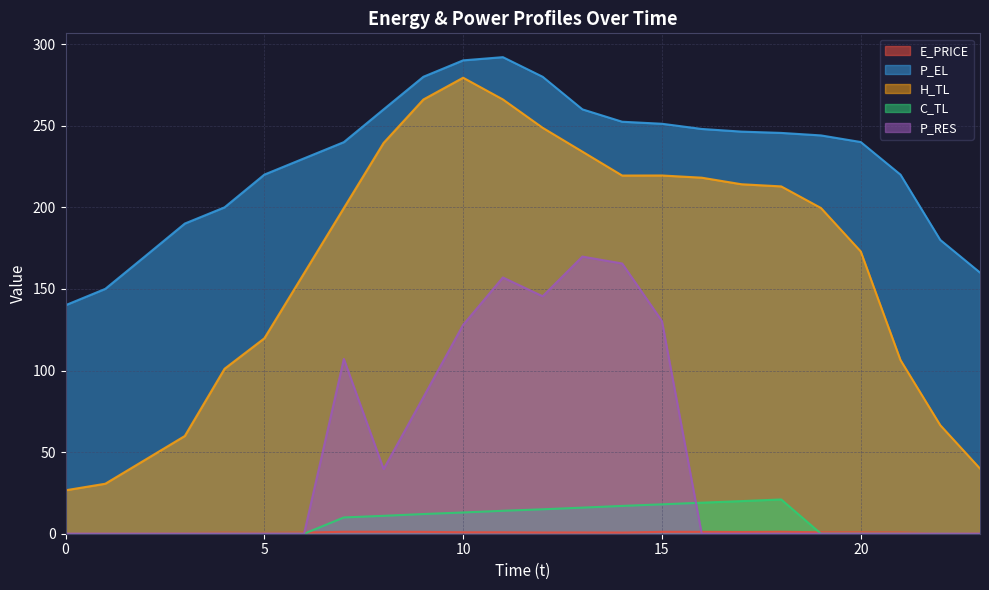

Reading left to right, extract all data points from this chart.

E_PRICE: 0.3	0.3	0.3	0.4	0.6	0.5	0.7	1.2	1.2	1.1	0.9	0.9	0.7	0.8	0.7	1.2	1.2	1.0	1.2	0.9	0.8	0.7	0.2	0.4
P_EL: 140.0	150.0	170.0	190.0	200.0	220.0	230.0	239.9	260.0	280.0	290.0	292.0	280.0	260.0	252.4	251.2	248.0	246.4	245.6	244.0	240.0	220.0	180.0	160.0
H_TL: 26.6	30.6	45.2	59.9	101.1	119.7	159.6	199.6	239.4	266.0	279.4	266.1	248.7	234.1	219.5	219.5	218.2	214.1	212.8	199.6	173.0	106.4	66.5	39.9
C_TL: 0.0	0.0	0.0	0.0	0.0	0.0	0.0	10.0	11.0	12.1	13.0	14.1	15.0	16.0	17.0	18.0	19.0	20.0	21.0	0.0	0.0	0.0	0.0	0.0
P_RES: 0.0	0.0	0.0	0.0	0.0	0.0	0.0	107.1	39.6	83.6	128.0	157.0	145.5	169.8	165.6	130.3	0.0	0.0	0.0	0.0	0.0	0.0	0.0	0.0